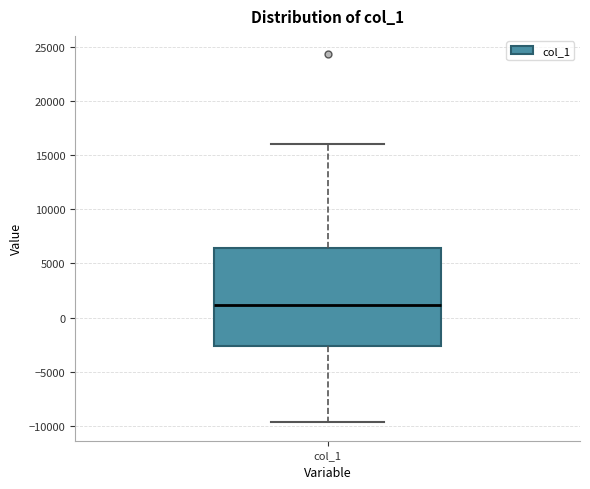

Where is the lower edge of the box for col_1 on the y-axis? The values are not printed on the chart, so give them approximately, as read against the axis.

-2500